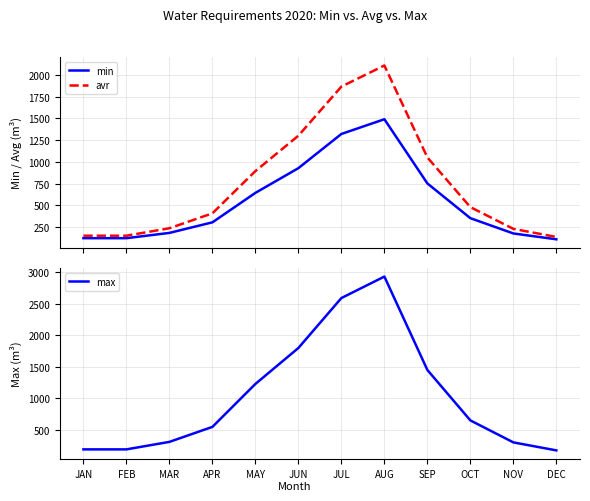

What is the total value across all series at APR?

1253.0